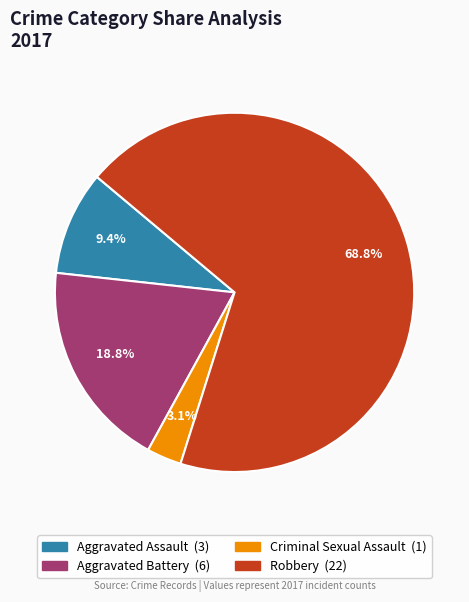

Count the number of slices in the pie.

4